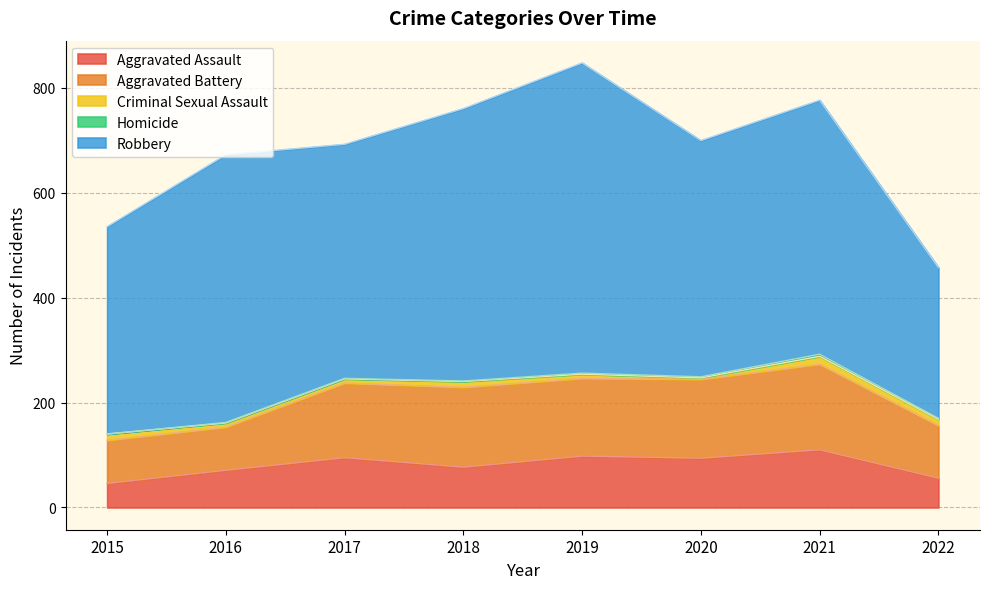

Reading left to right, what are all the values shown in this chart?

Aggravated Assault: 46	71	95	77	98	94	110	56
Aggravated Battery: 82	82	142	152	148	150	163	100
Criminal Sexual Assault: 12	8	8	11	8	3	15	12
Homicide: 0	1	1	1	2	2	4	2
Robbery: 395	510	446	519	591	450	484	287